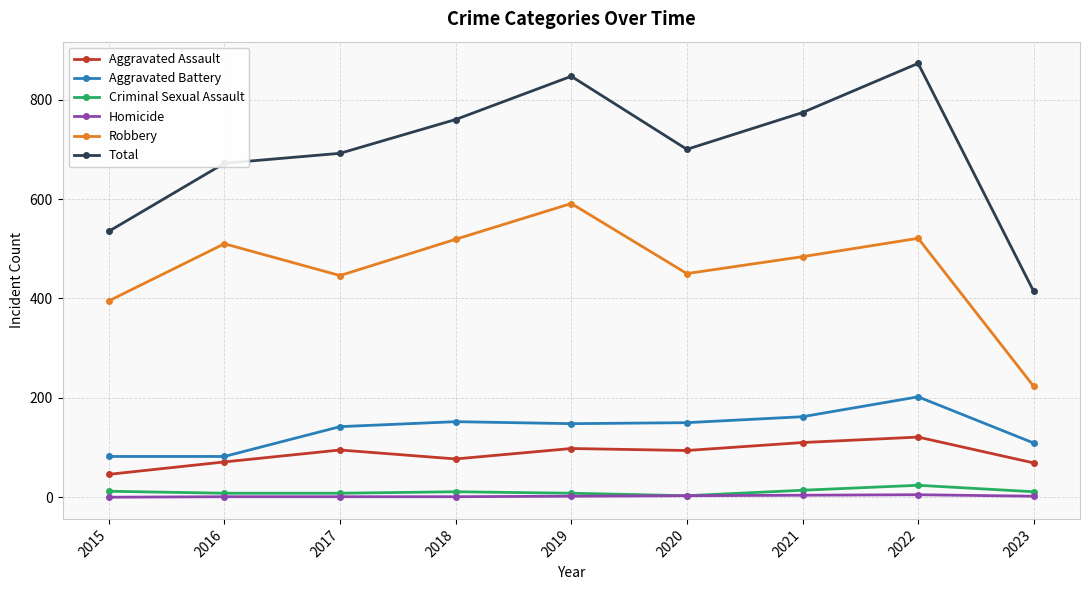

What are all the series names shown in the legend?

Aggravated Assault, Aggravated Battery, Criminal Sexual Assault, Homicide, Robbery, Total